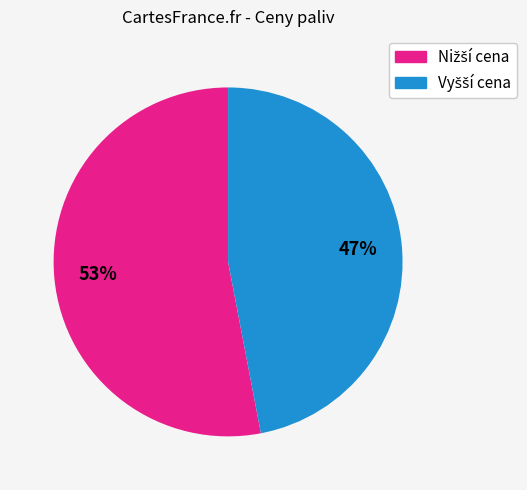

How many slices are in this pie chart?

2